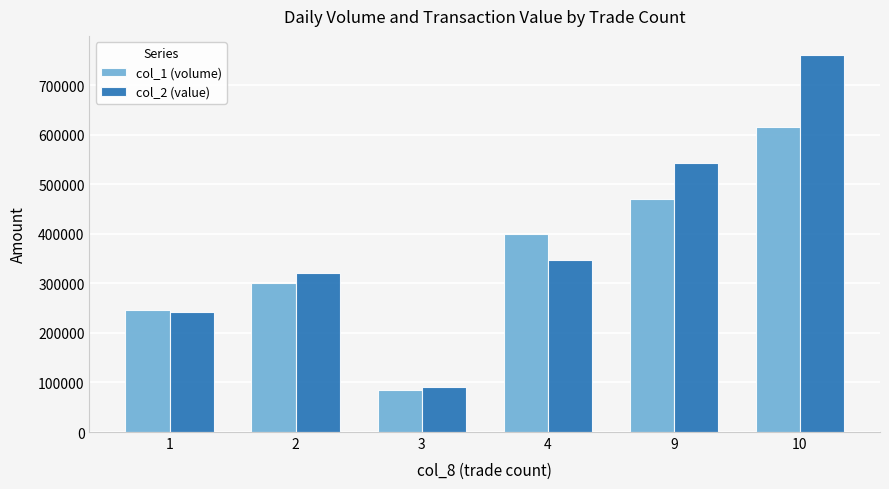

What is the sum of all col_2 (value) values?

2304730